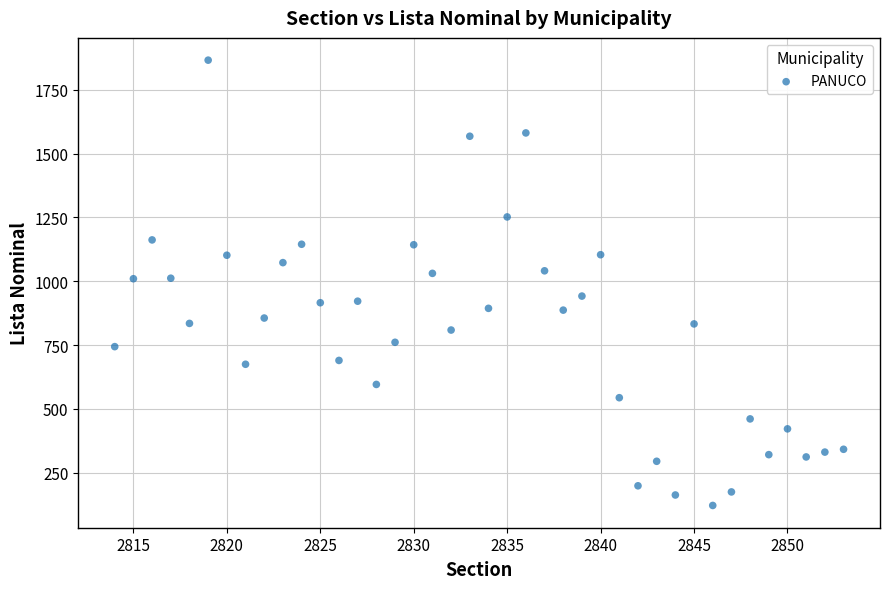

What is the range of Y values (max minus min)?

1744